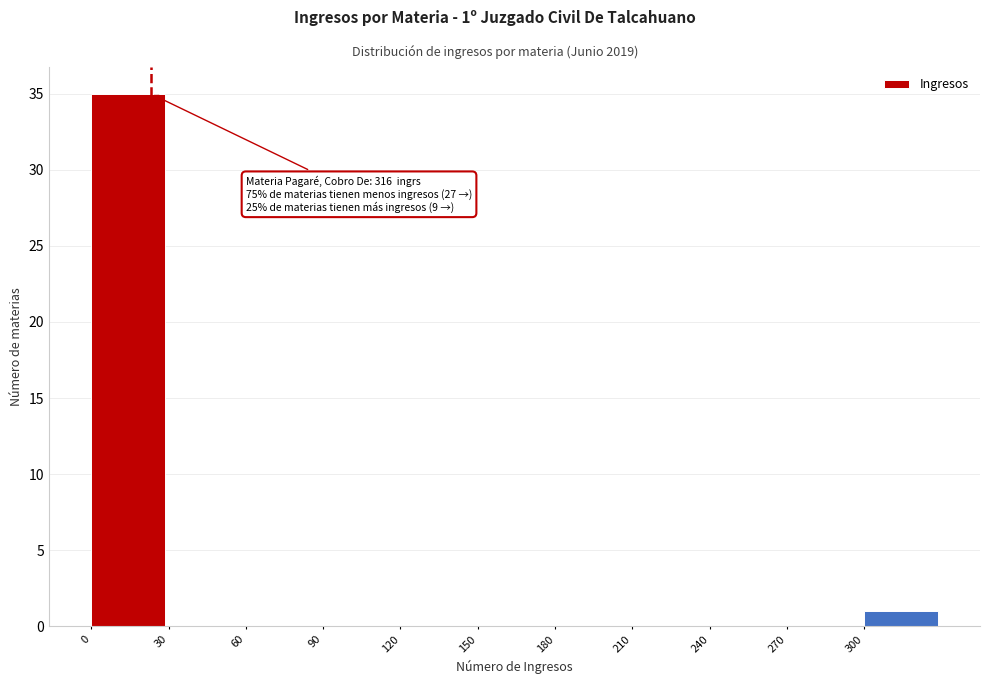

Which range on the x-axis has the tallest bar?

0 to 30